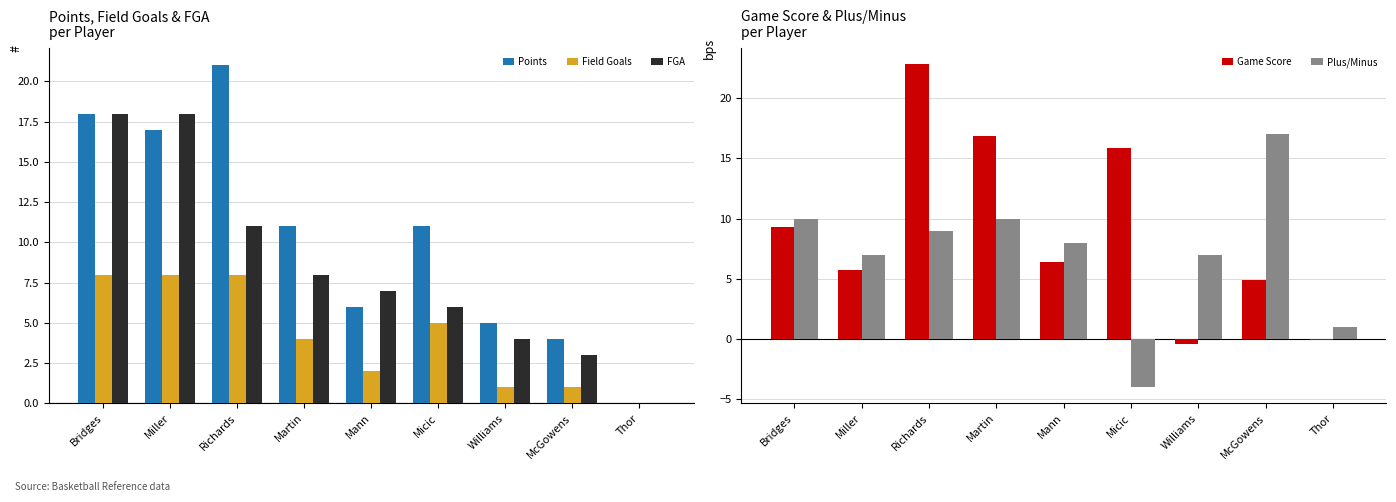

What is the difference between the maximum and minimum values in the Plus/Minus series?

21.0